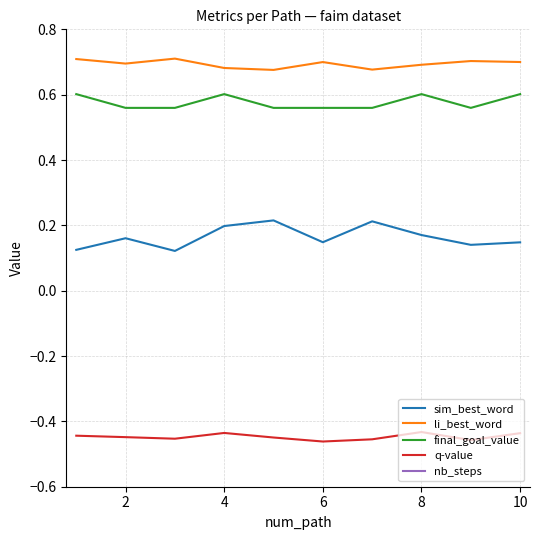

List the series in order of their peak value, lowest first.

q-value, sim_best_word, final_goal_value, li_best_word, nb_steps